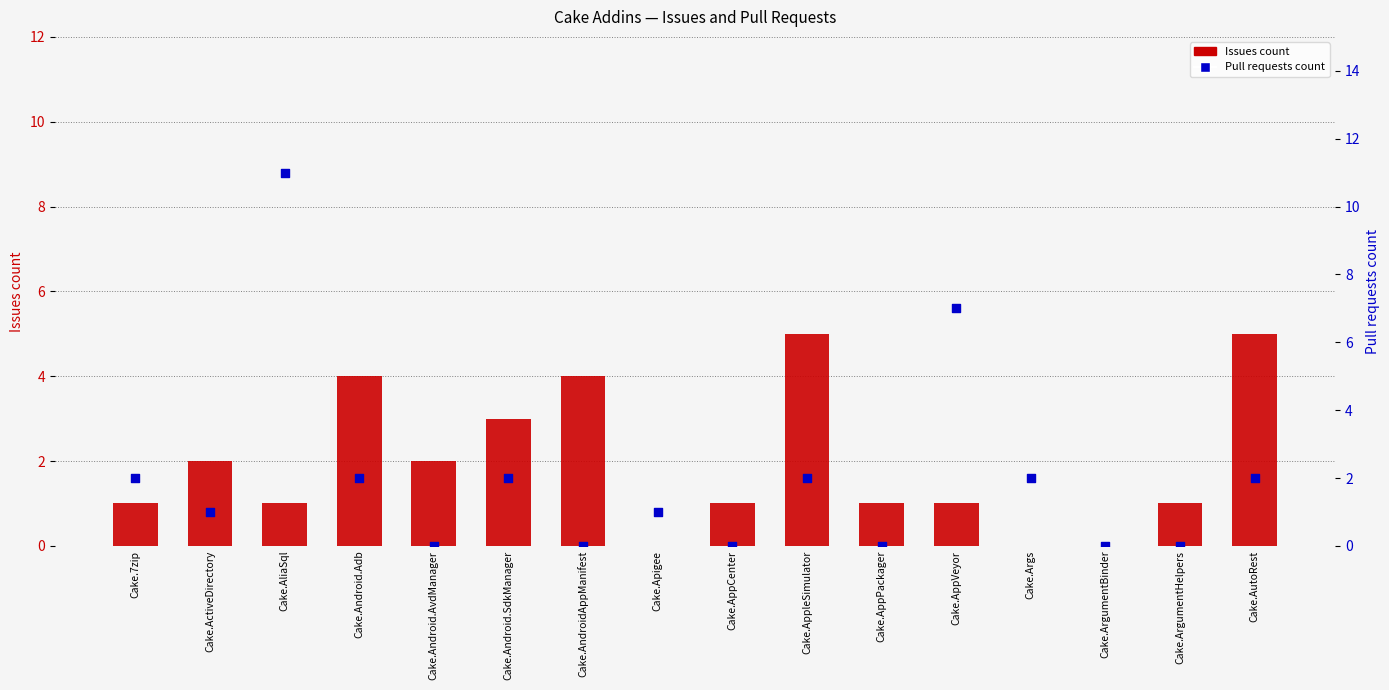

At how many categories does at least one series exceed 3?

6